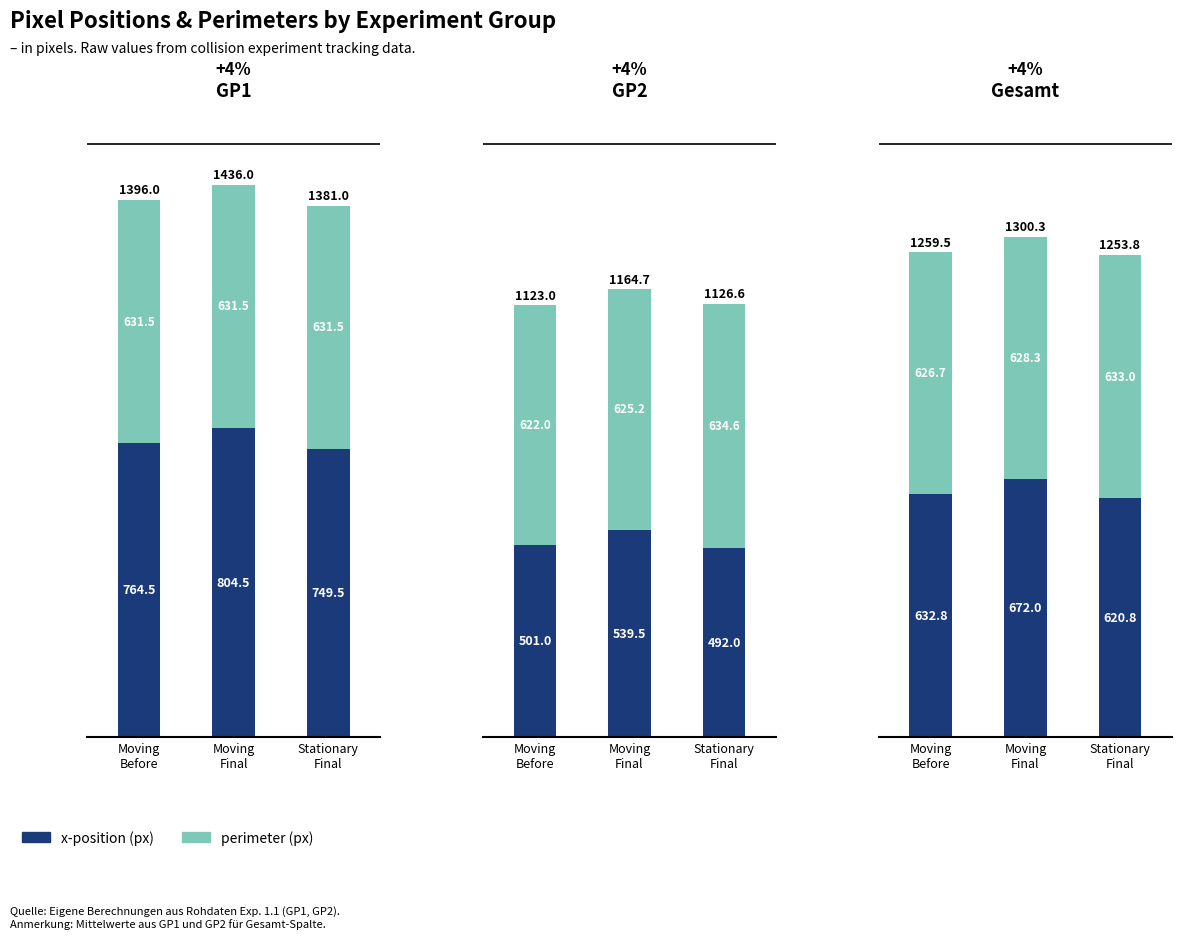

The x-position (px) series shows 296.3 at Moving
Final. True or false?

False